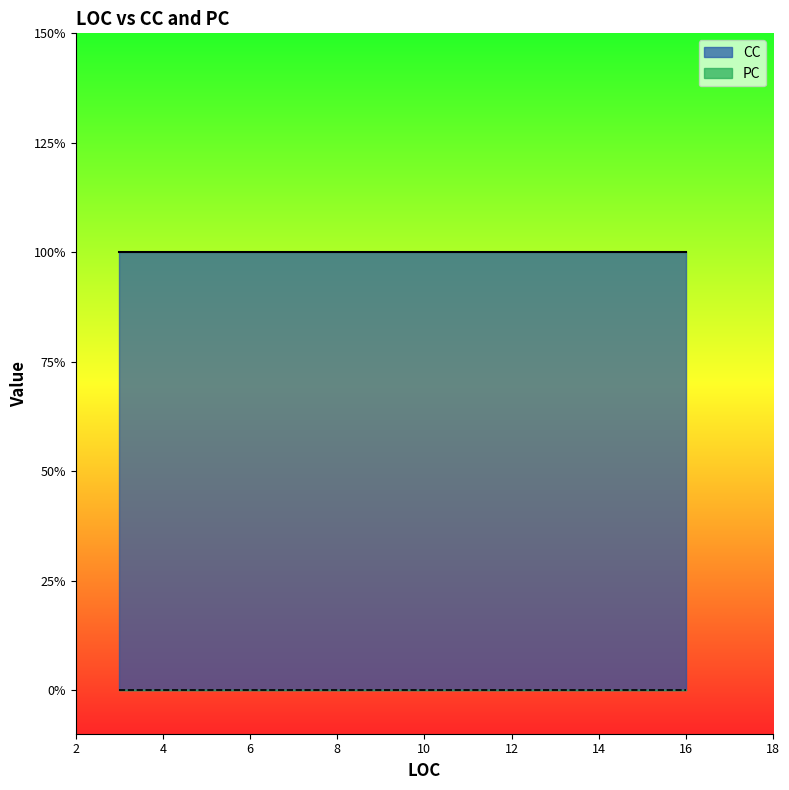

True or false: CC and PC intersect in this chart.

False